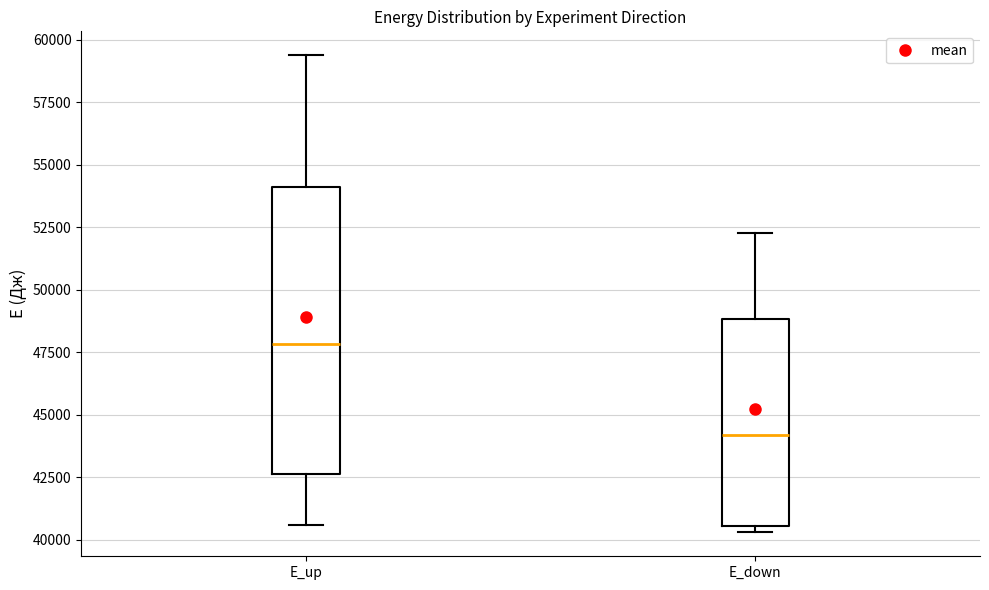

Reading left to right, read every box against the y-axis: the position of its median line, the range the box covers, and the ends of its whiskers. The values are not printed on the chart, so give them approximately, as read against the axis.

E_up: median 48000, box 42500 to 54000, whiskers 40500 to 59500
E_down: median 44000, box 40500 to 49000, whiskers 40500 (just below the box's lower edge) to 52500